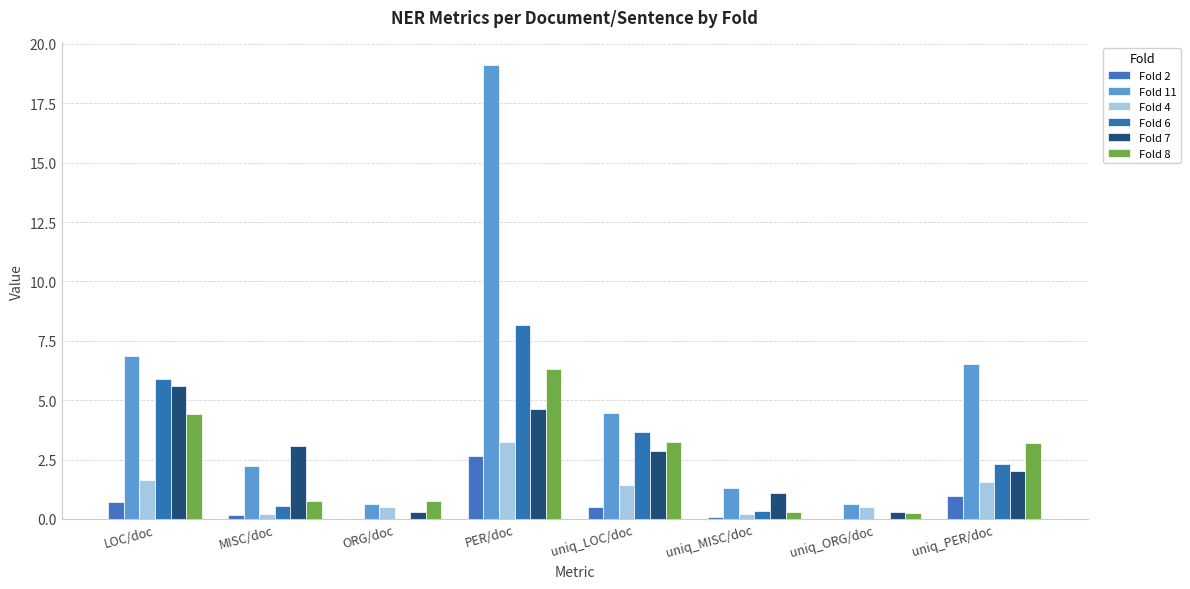

What is the spread (max minus min) of values at LOC/doc?

6.1